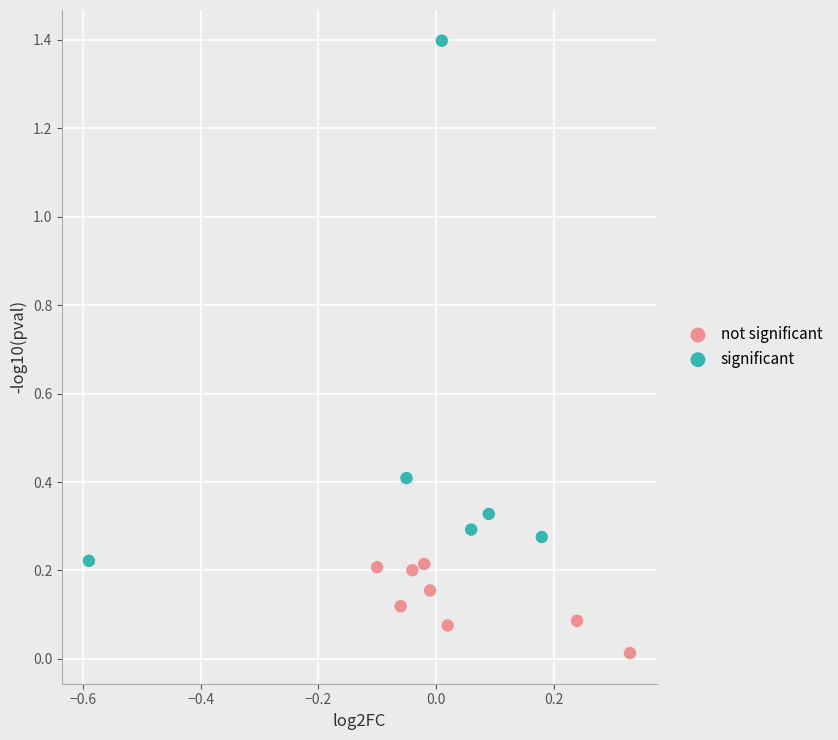

Which series reaches the maximum Y coordinate?

significant